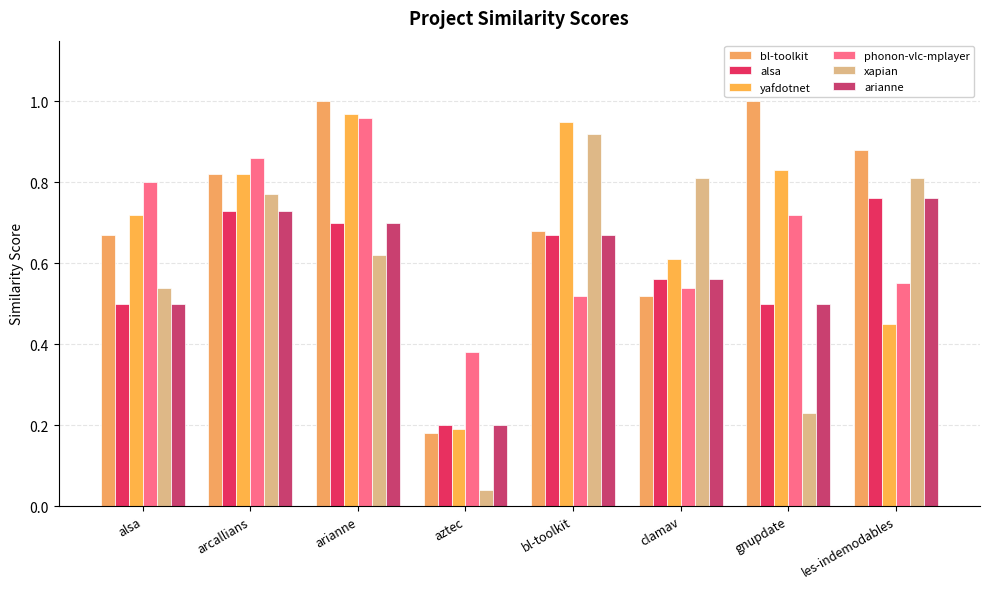

What is the difference between the phonon-vlc-mplayer values at alsa and arcallians?

0.1